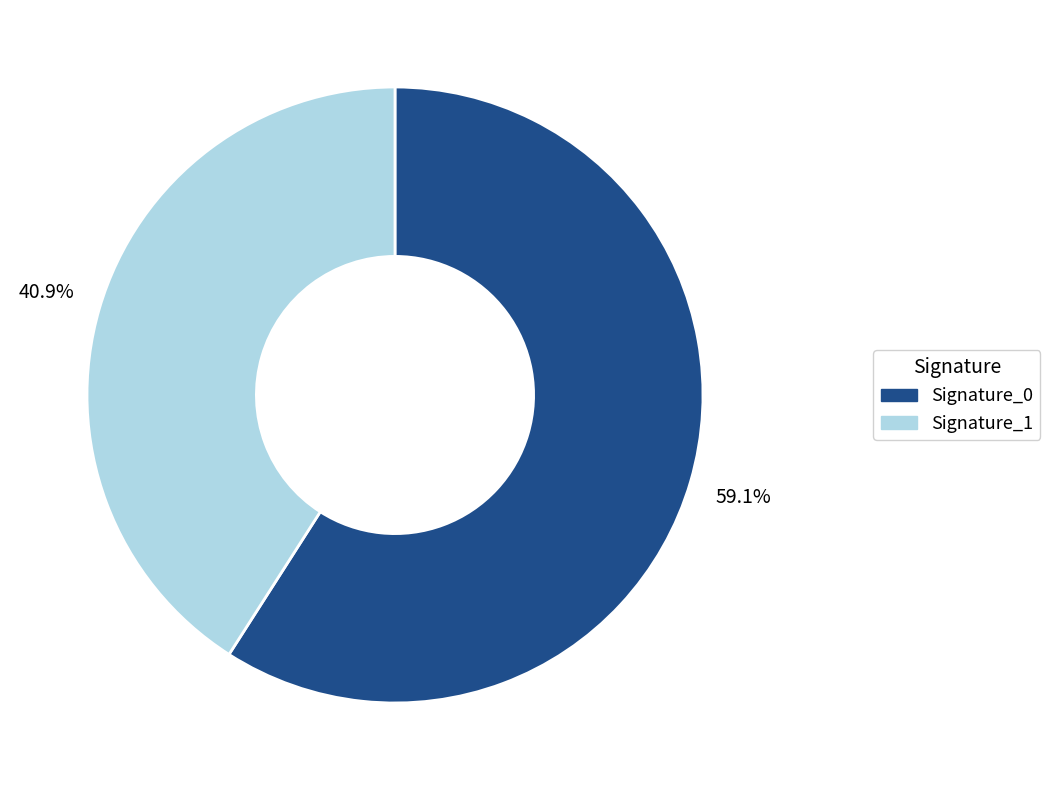

Is there a majority slice in this chart?

Yes